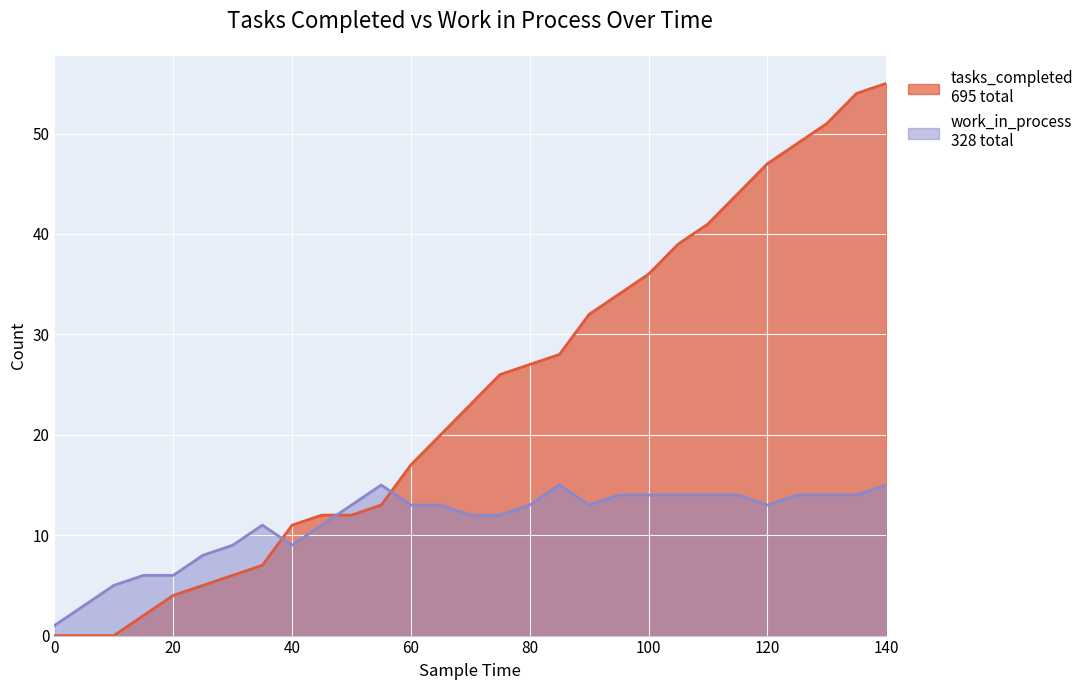

True or false: work_in_process and tasks_completed intersect in this chart.

True